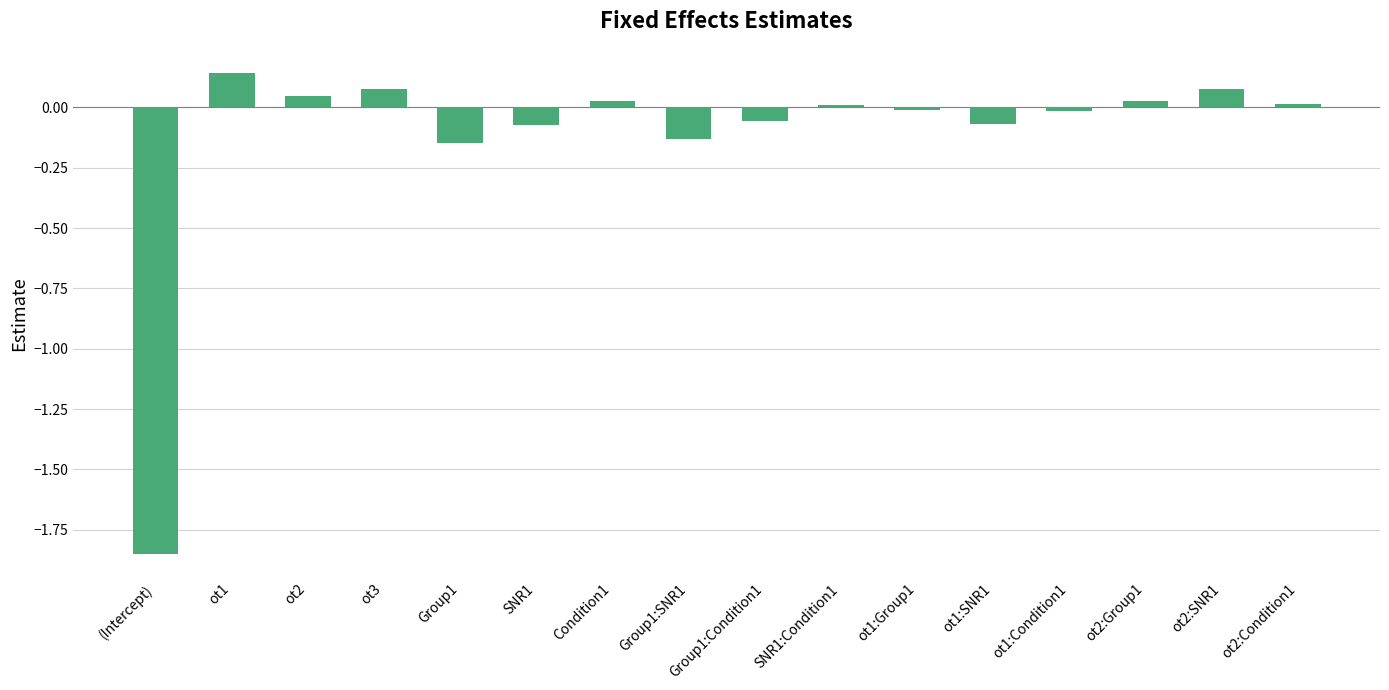

How many distinct data groups are displayed?

1